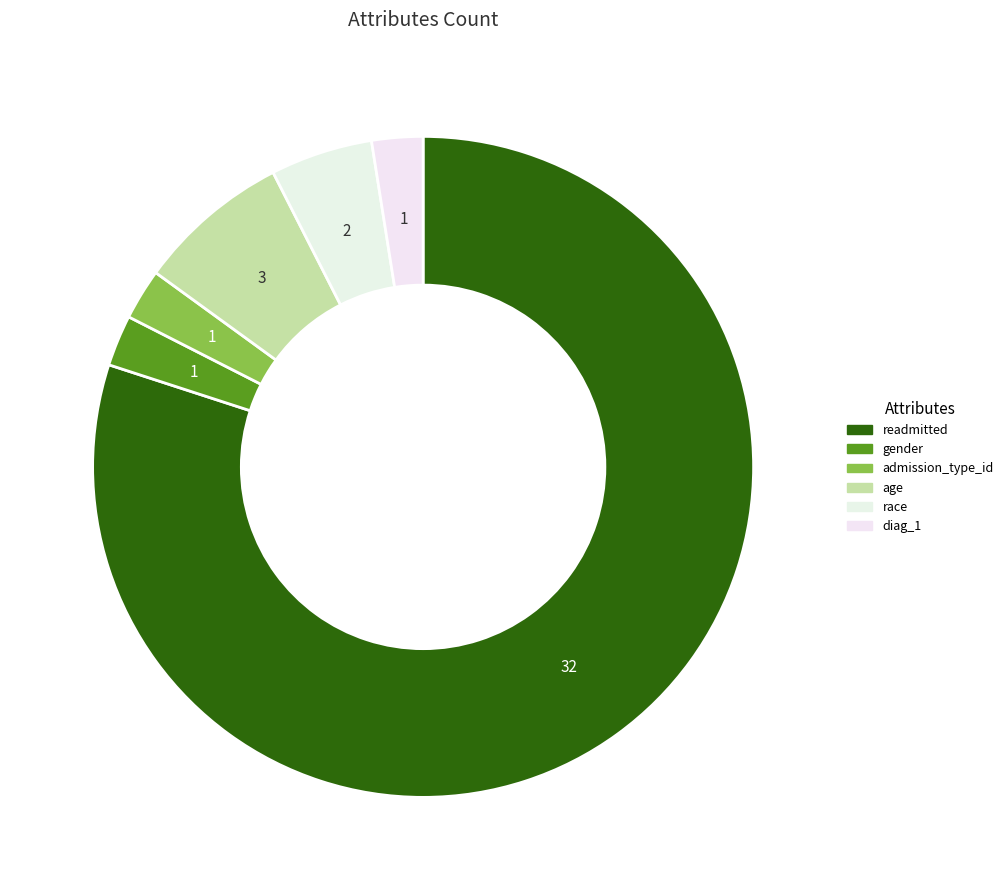

True or false: diag_1 accounts for 1% of the total.

False